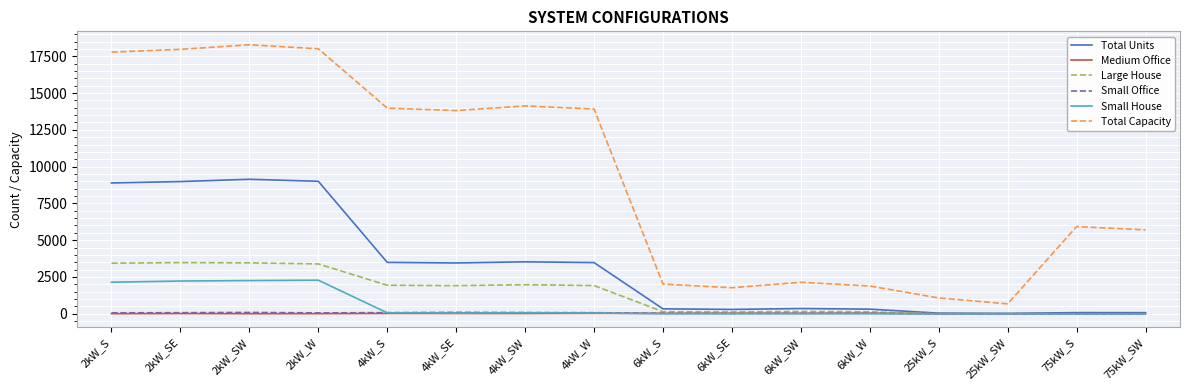

True or false: Large House and Total Capacity intersect in this chart.

False